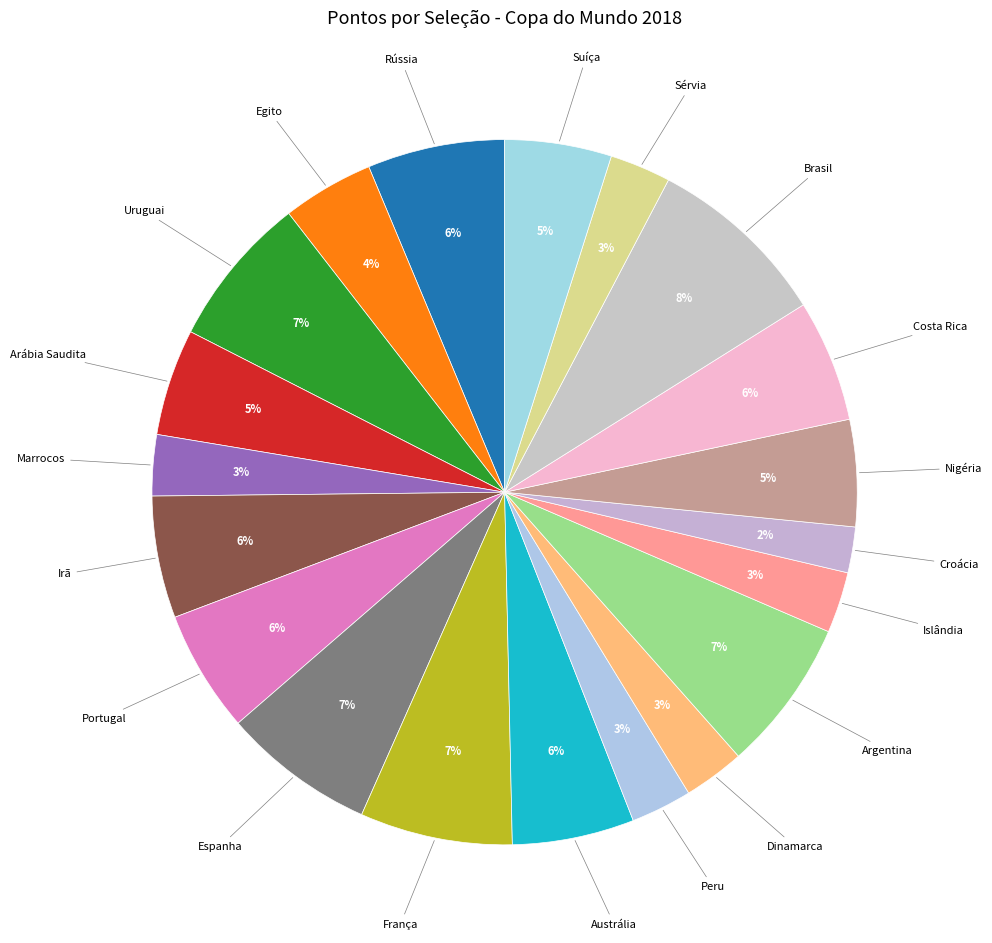

Between Brasil and Dinamarca, which is larger?

Brasil